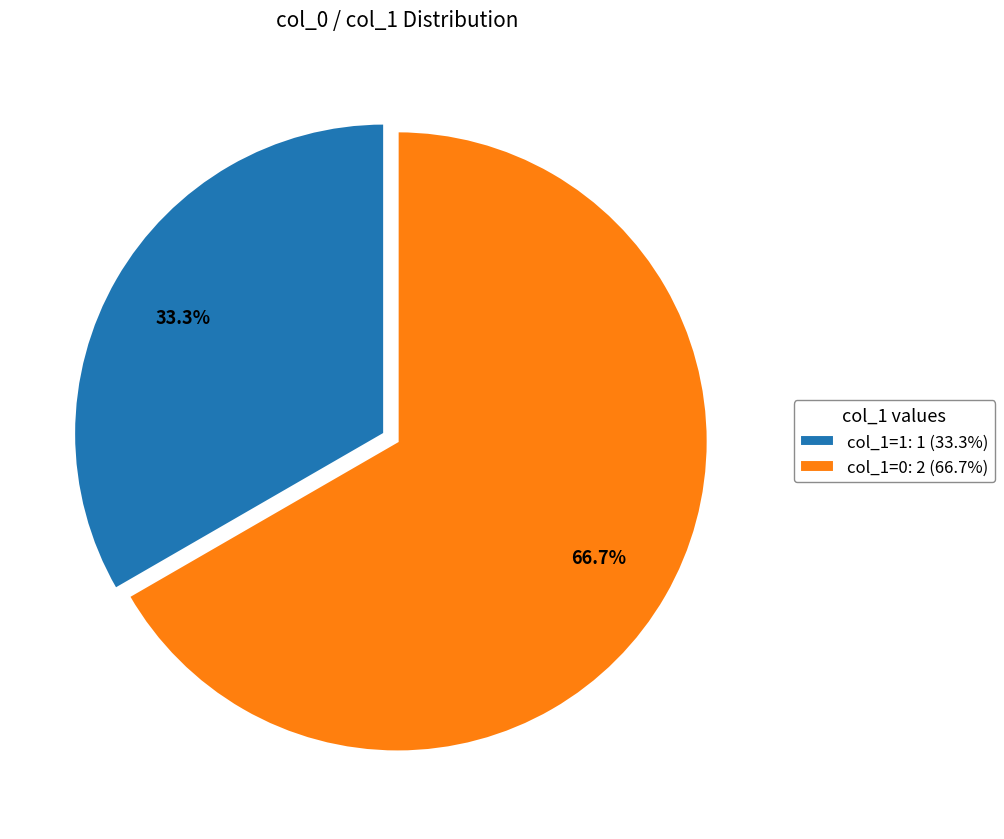

To the nearest percent, what is the average slice percentage?

50%